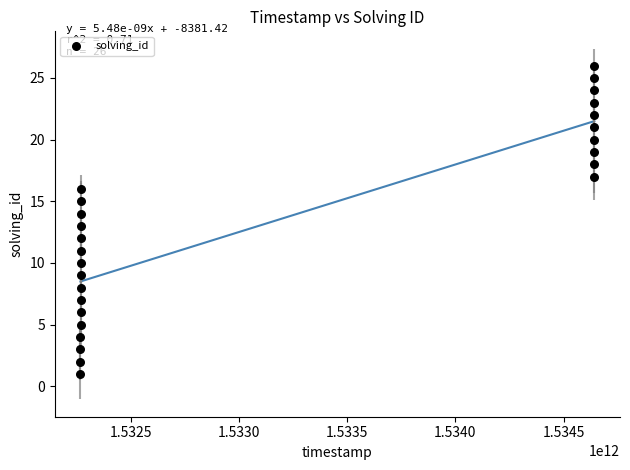

What is the range of Y values (max minus min)?

25